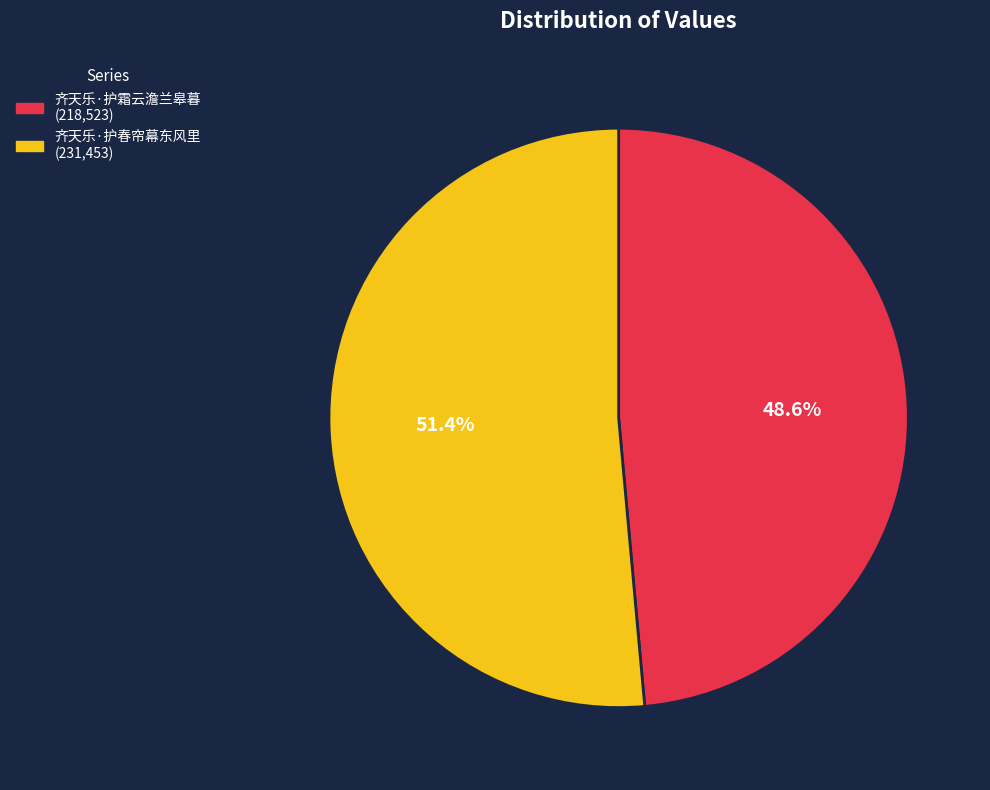

Which category accounts for the majority?

齐天乐·护春帘幕东风里